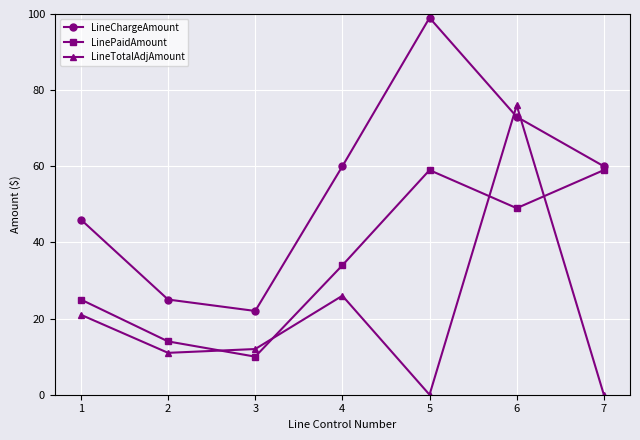

What is the maximum value shown in the chart?

99